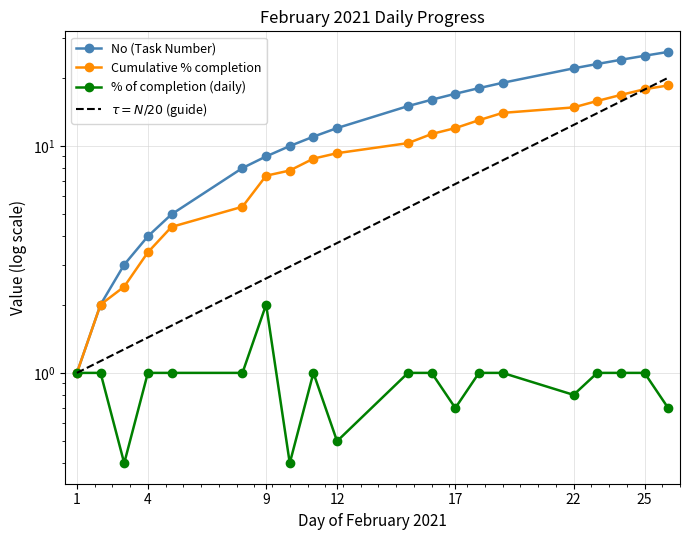

What is the smallest value displayed?

0.4